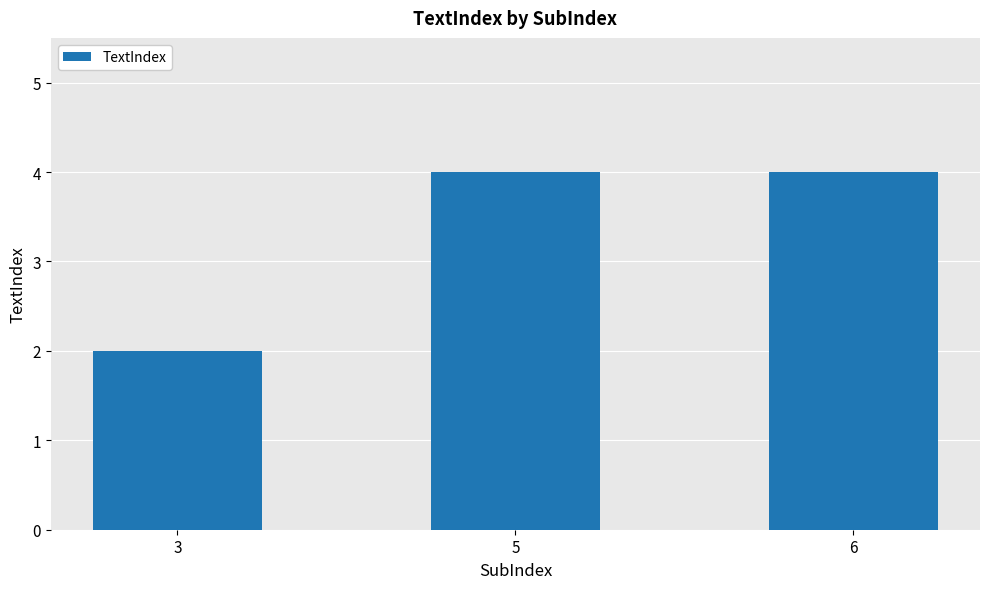

True or false: the data shows 6 at 6.

False